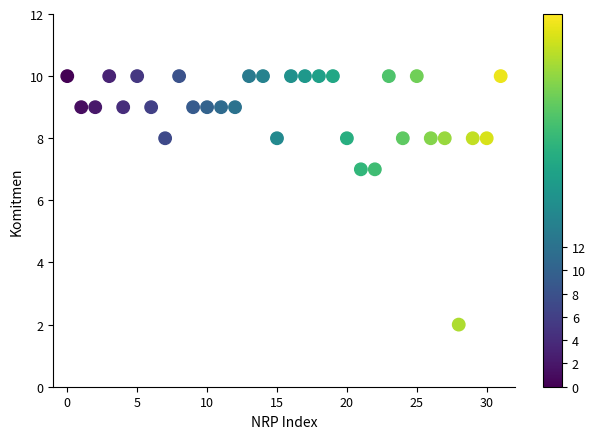

What is the range of Y values (max minus min)?

8